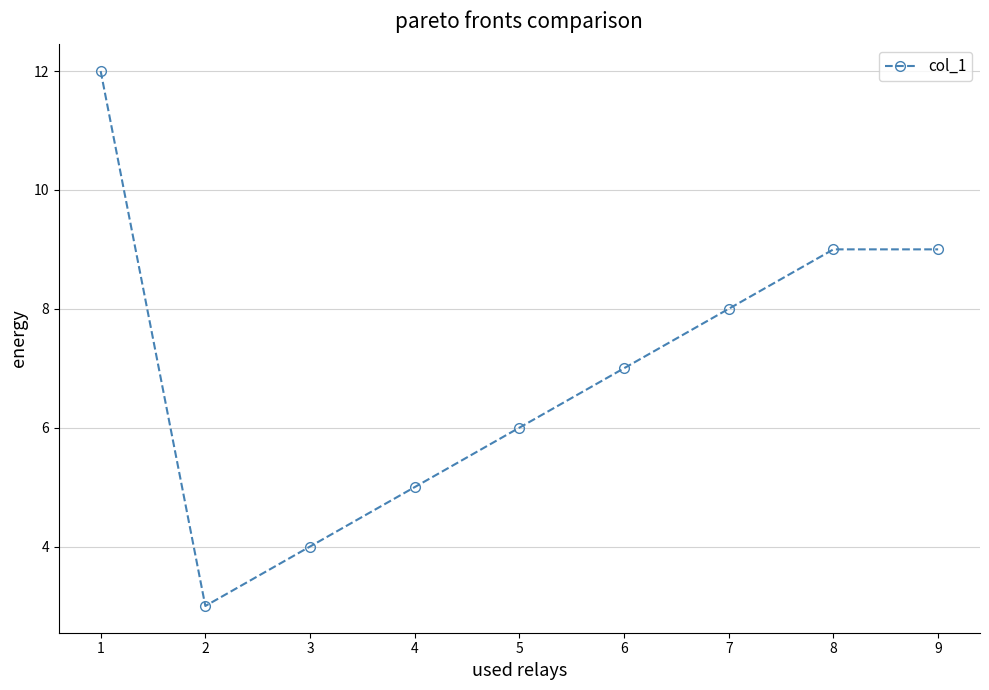

Which has a higher value, 3 or 4?

4